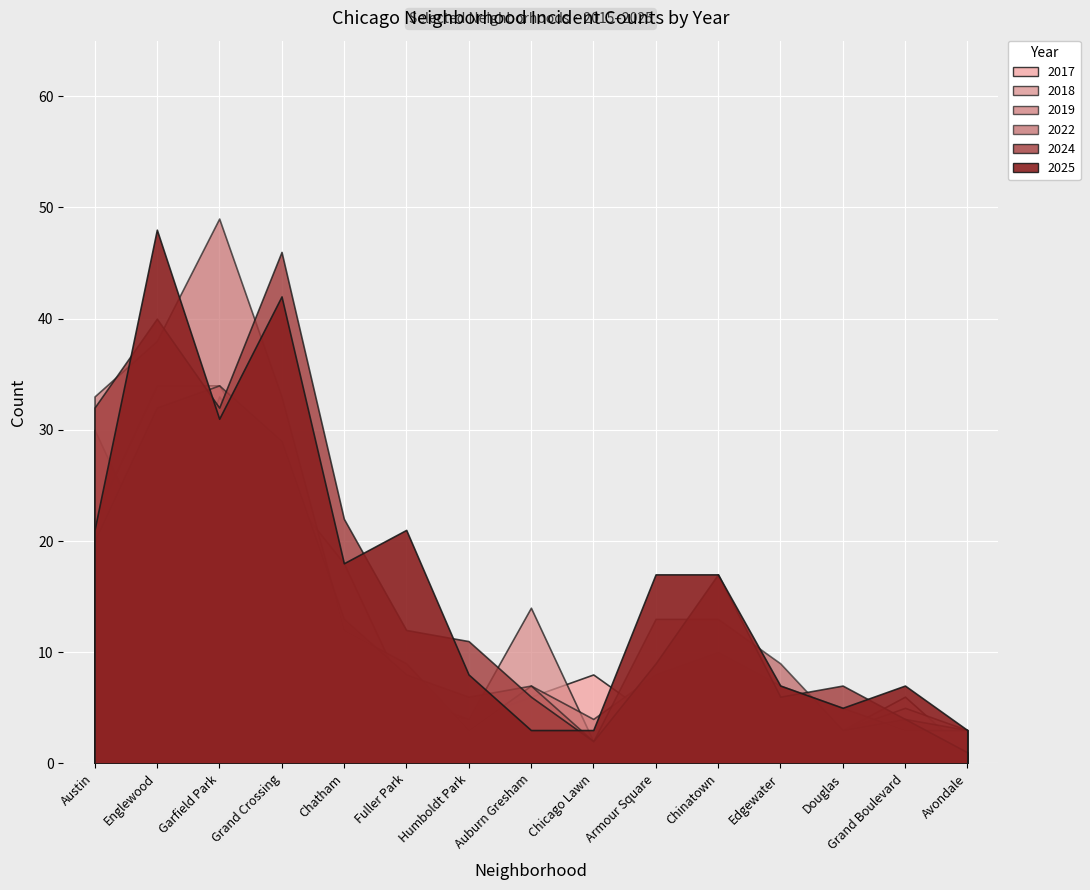

What is the difference between the highest and lowest values at 10?

15